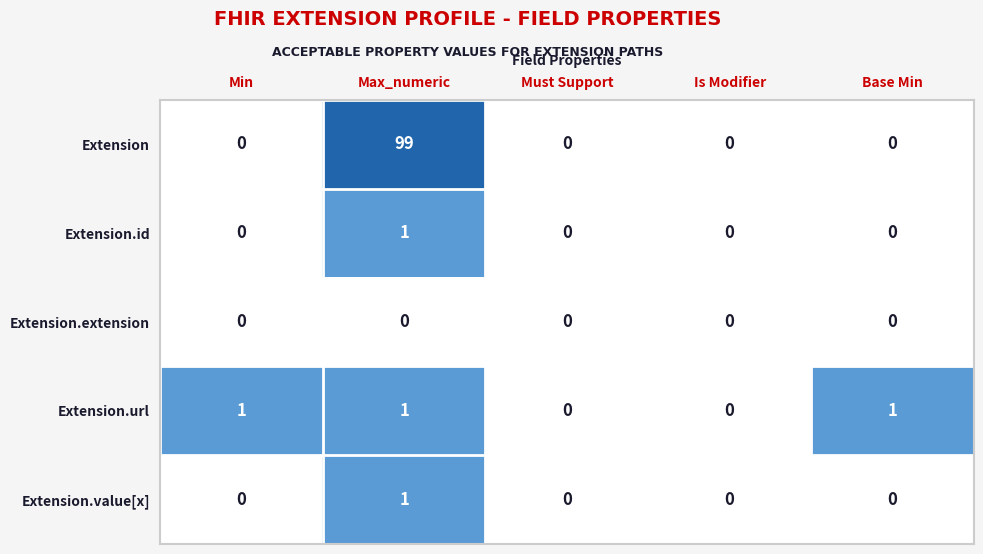

Reading left to right, list all the values displayed in this chart.

Extension: 0	99	0	0	0
Extension.id: 0	1	0	0	0
Extension.extension: 0	0	0	0	0
Extension.url: 1	1	0	0	1
Extension.value[x]: 0	1	0	0	0